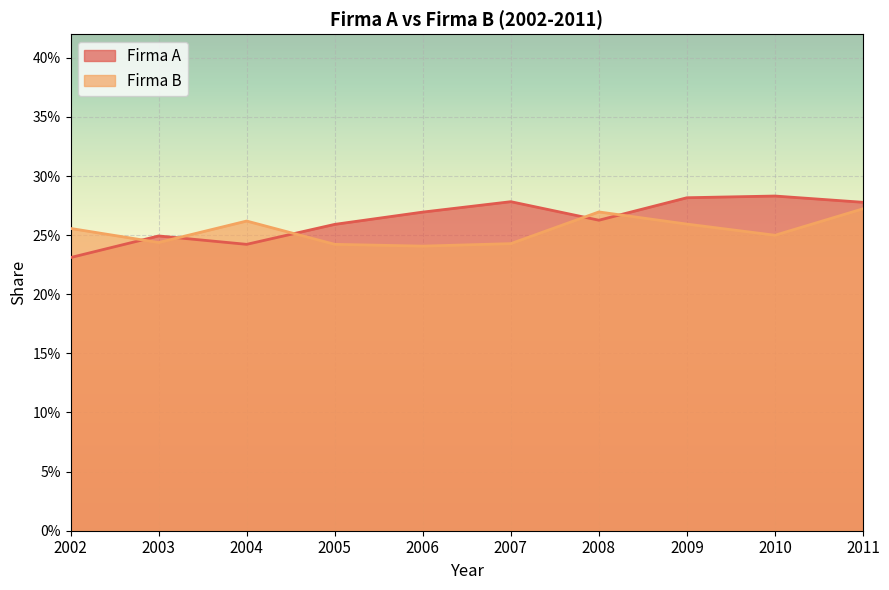

How many interior local valleys does the Firma B series have?

3